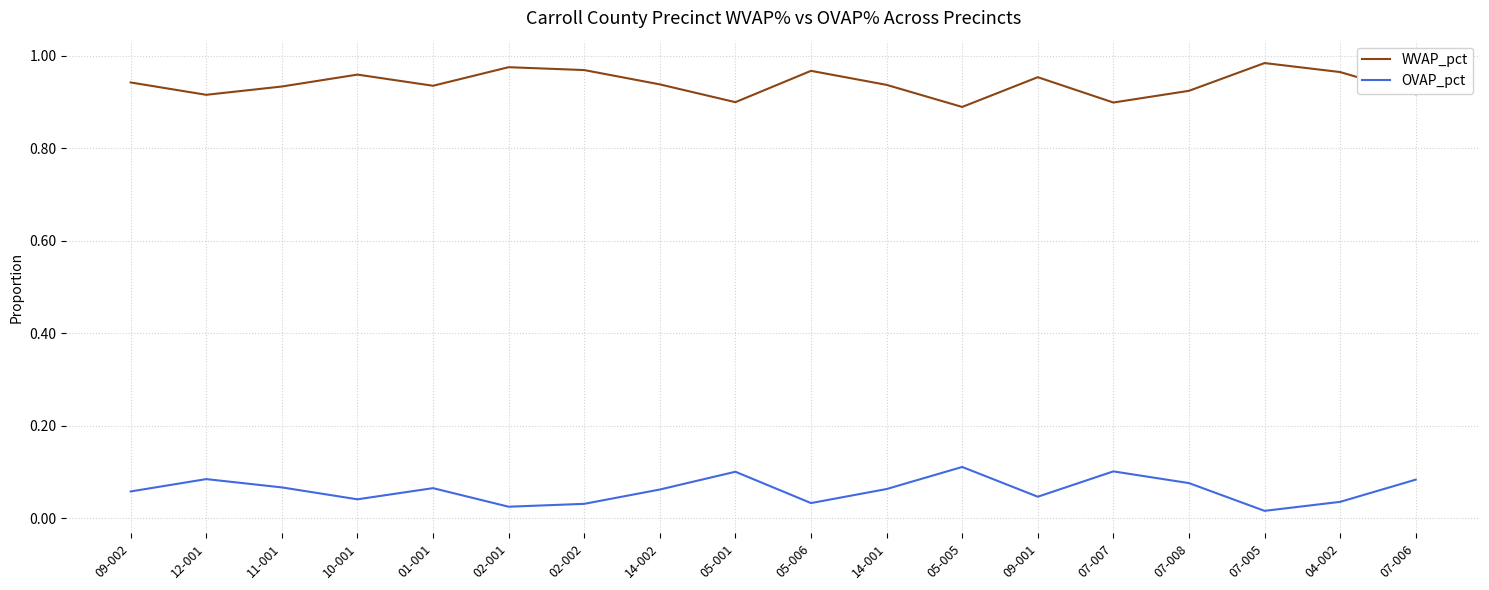

Rank the series at 01-001 from lowest to highest value.

OVAP_pct, WVAP_pct